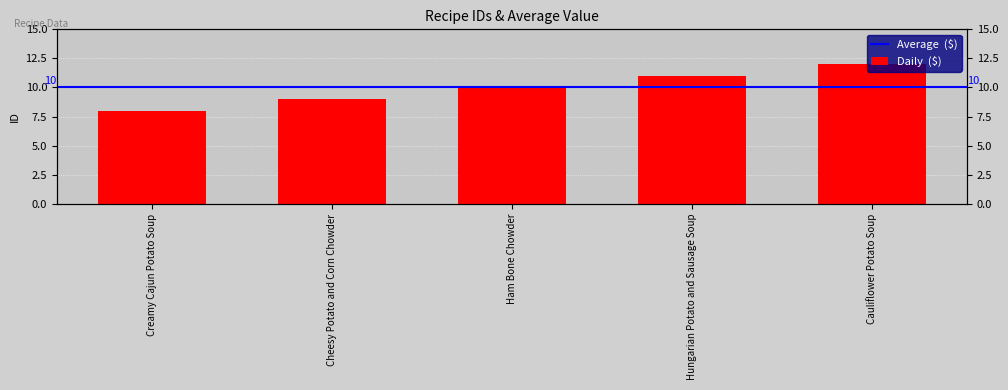

Count the values in the range 9 to 11.

3